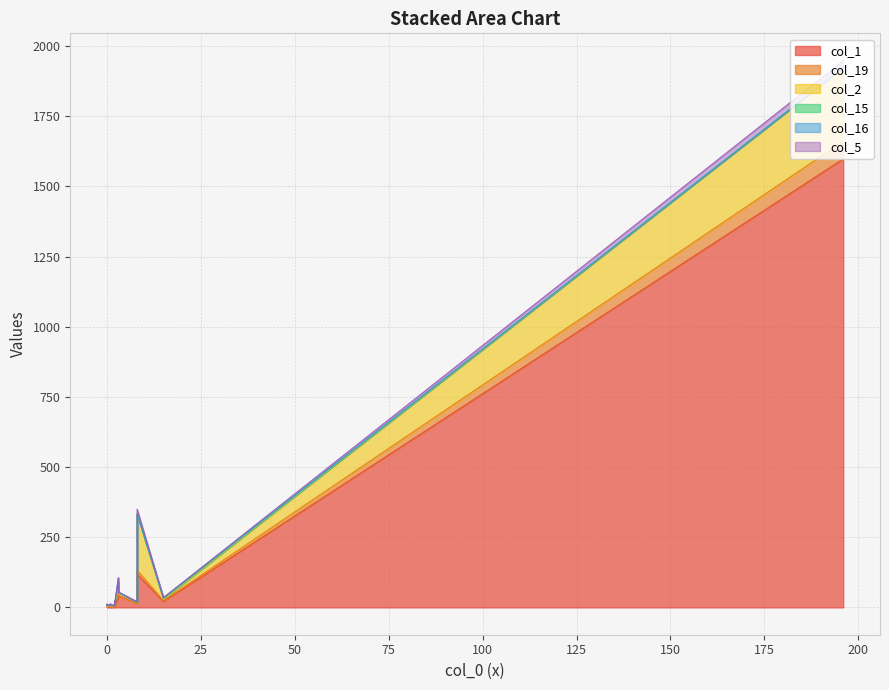

How many series are shown in this chart?

6